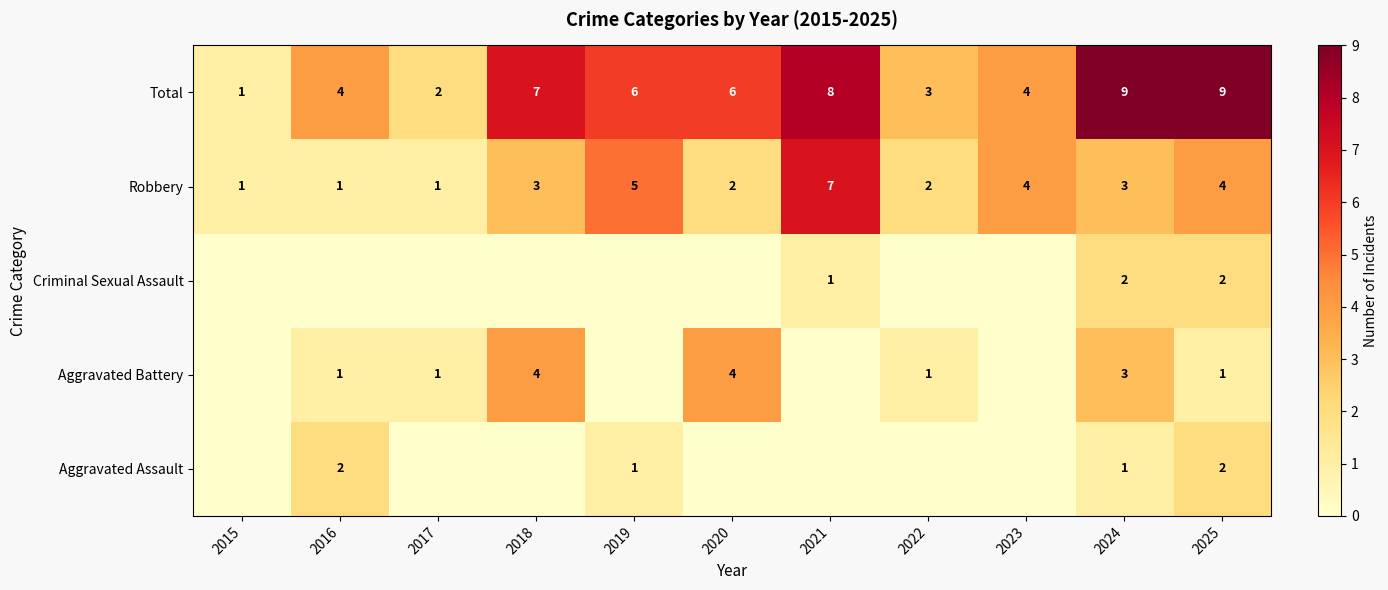

At which category is the sum across all series the highest?

2024